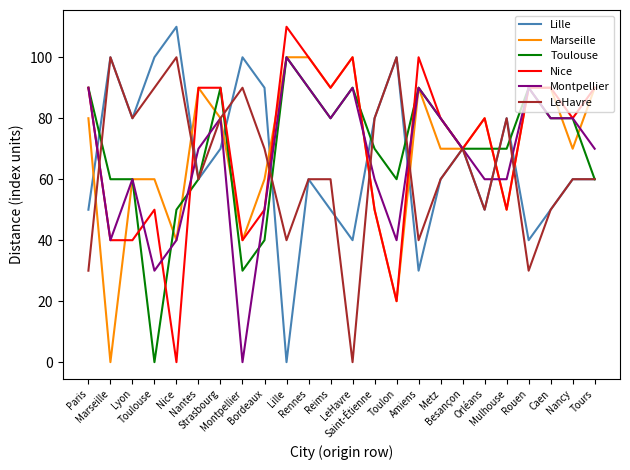

At how many categories does at least one series exceed 20?

24